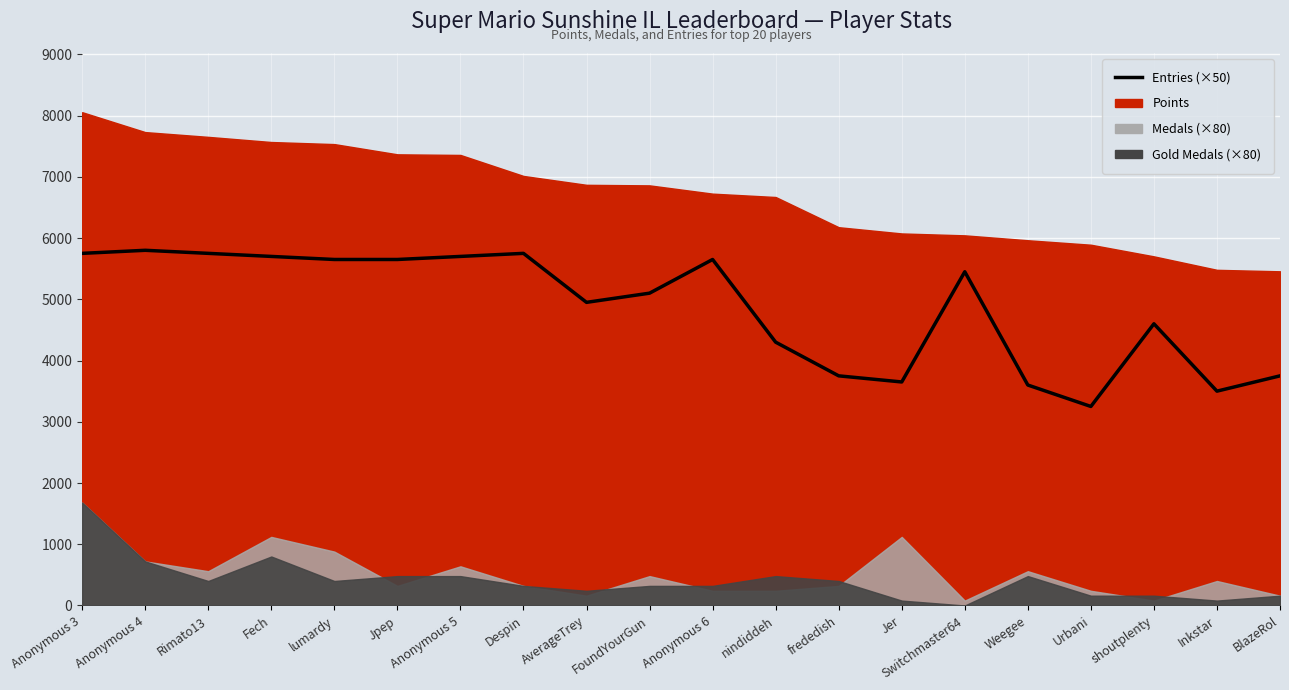

Which category has the highest value across all series?

Anonymous 4